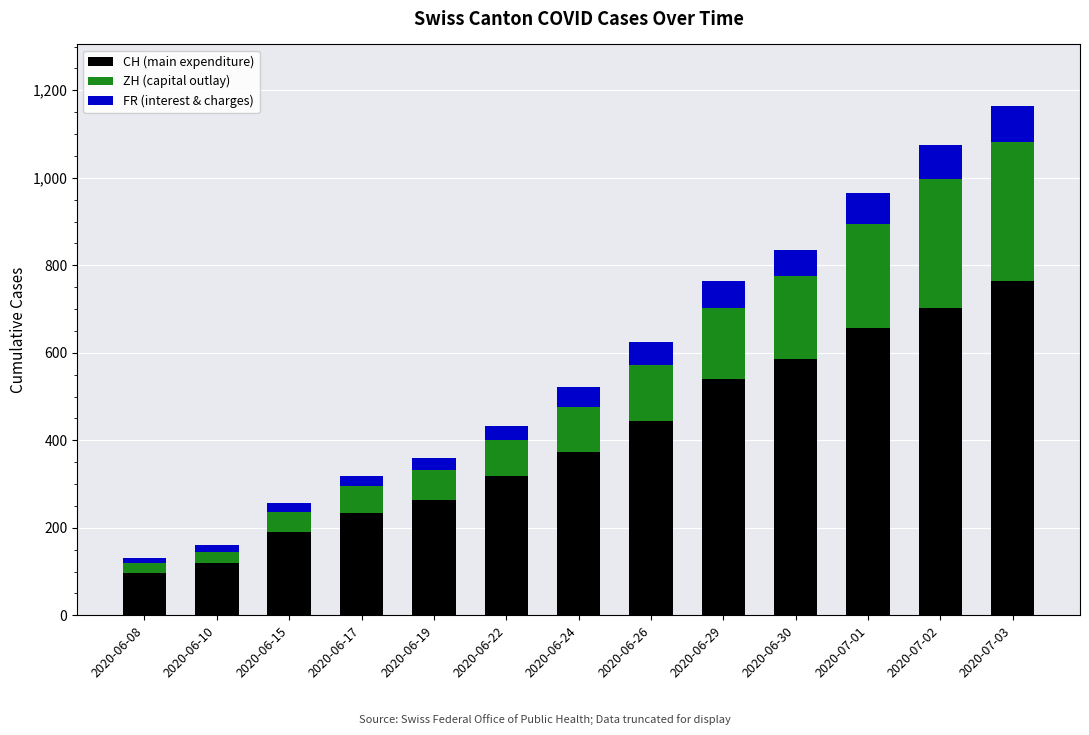

At which label does CH (main expenditure) reach its peak?

2020-07-03